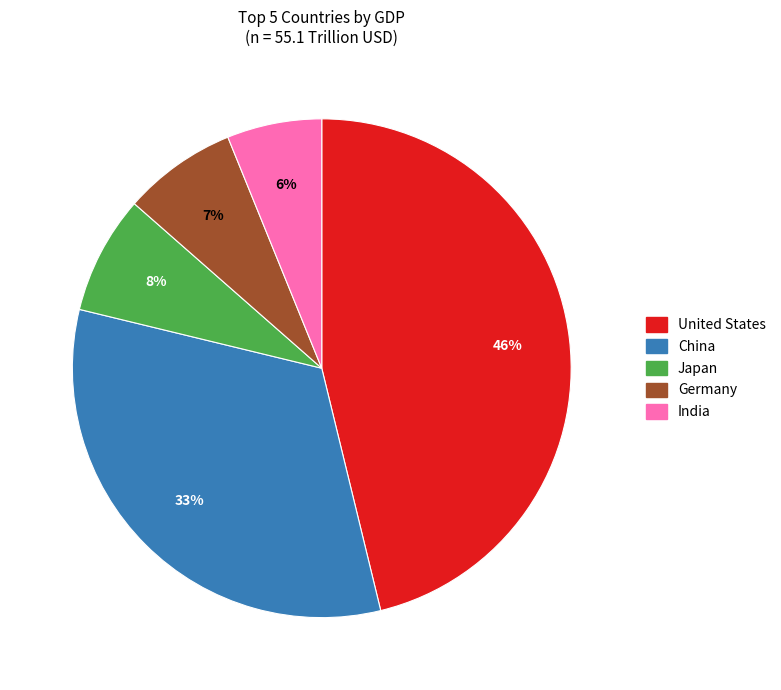

What is the ratio of the value at Japan to the value at United States?

0.2